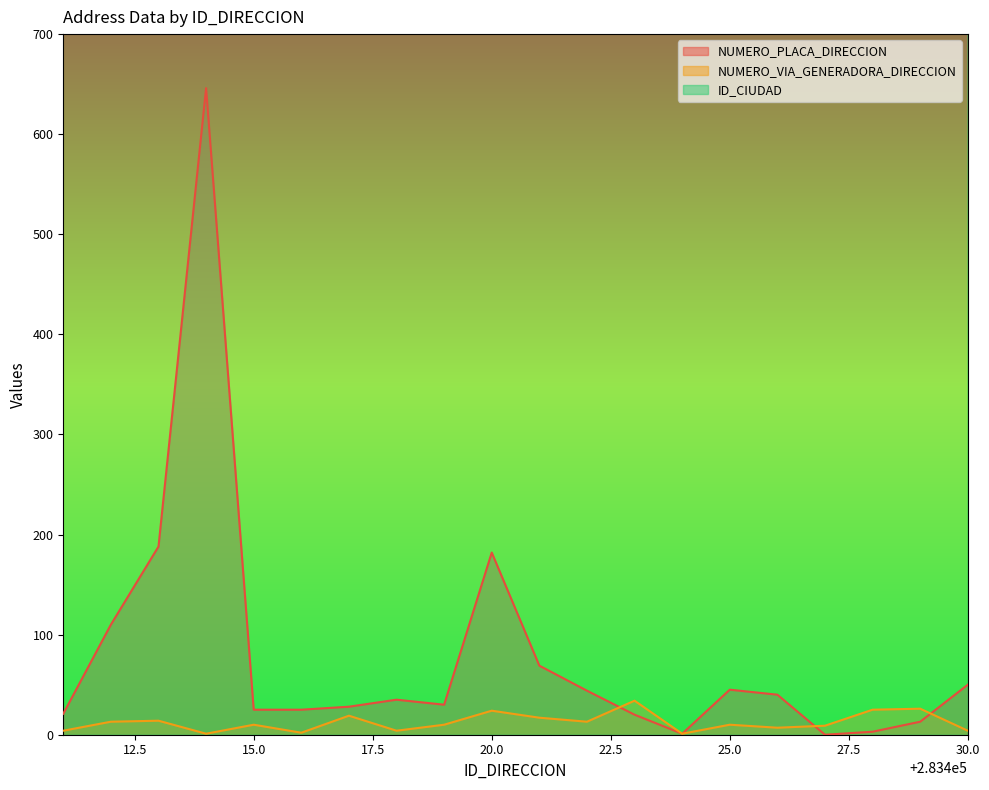

What are all the series names shown in the legend?

NUMERO_PLACA_DIRECCION, NUMERO_VIA_GENERADORA_DIRECCION, ID_CIUDAD